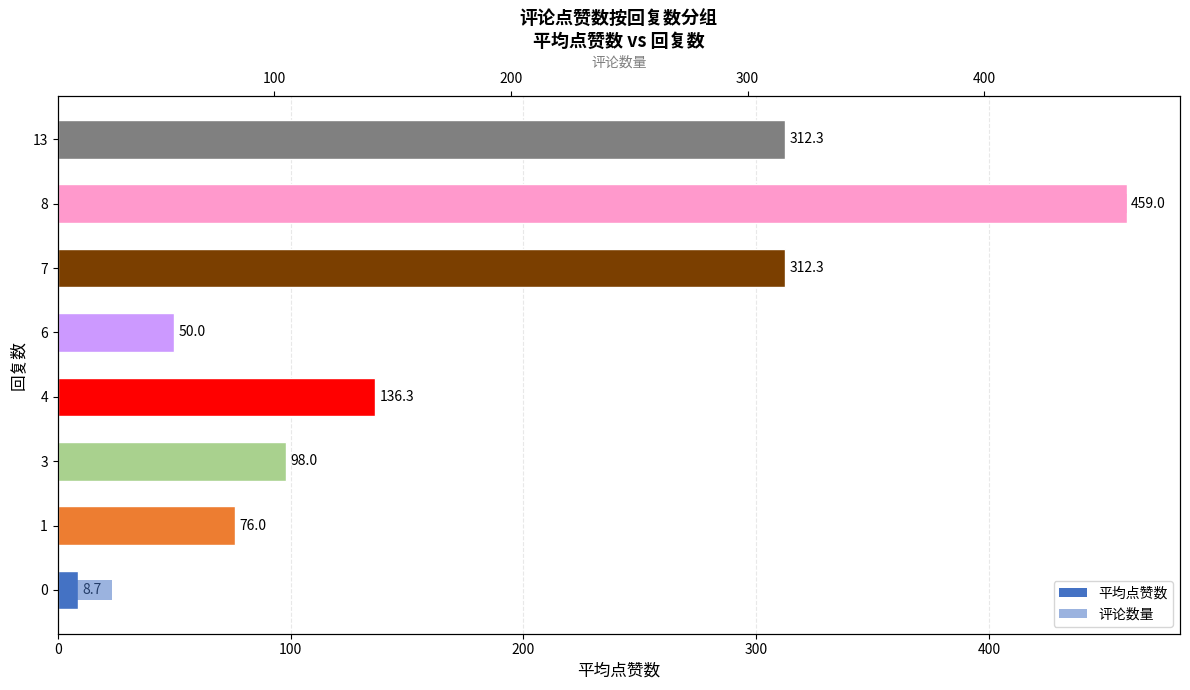

Which series has the largest total across all categories?

avg_likes